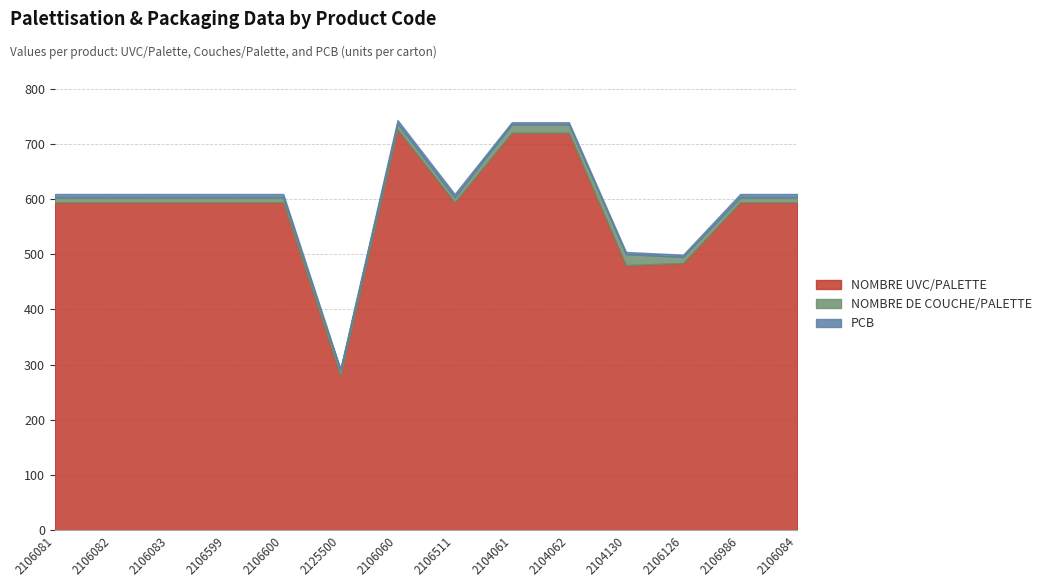

Between 2106084 and 2125500, which is larger?

2106084